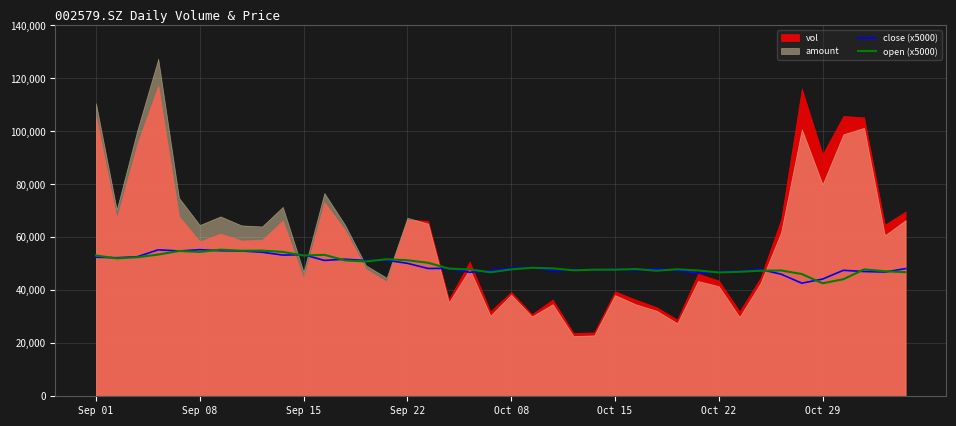

Count the number of categories in the chart.

40